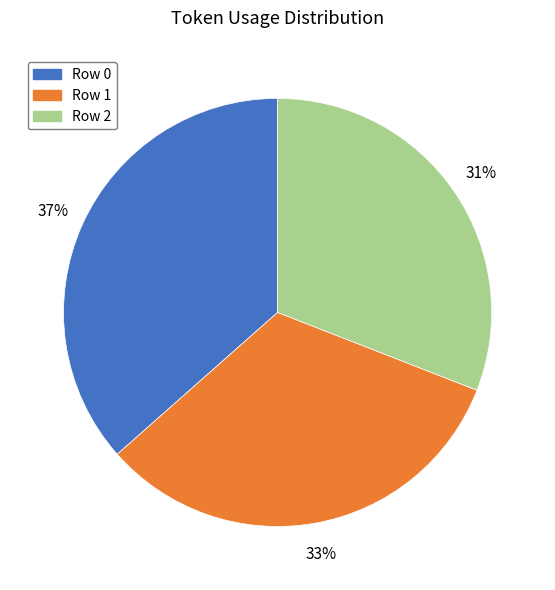

To the nearest percent, what portion does Row 1 represent?

33%